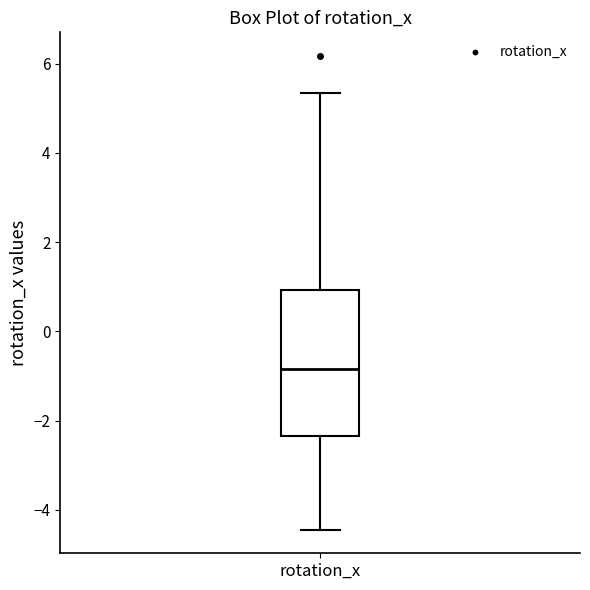

Where does the median line of the box for rotation_x sit on the y-axis? The values are not printed on the chart, so give them approximately, as read against the axis.

-0.8